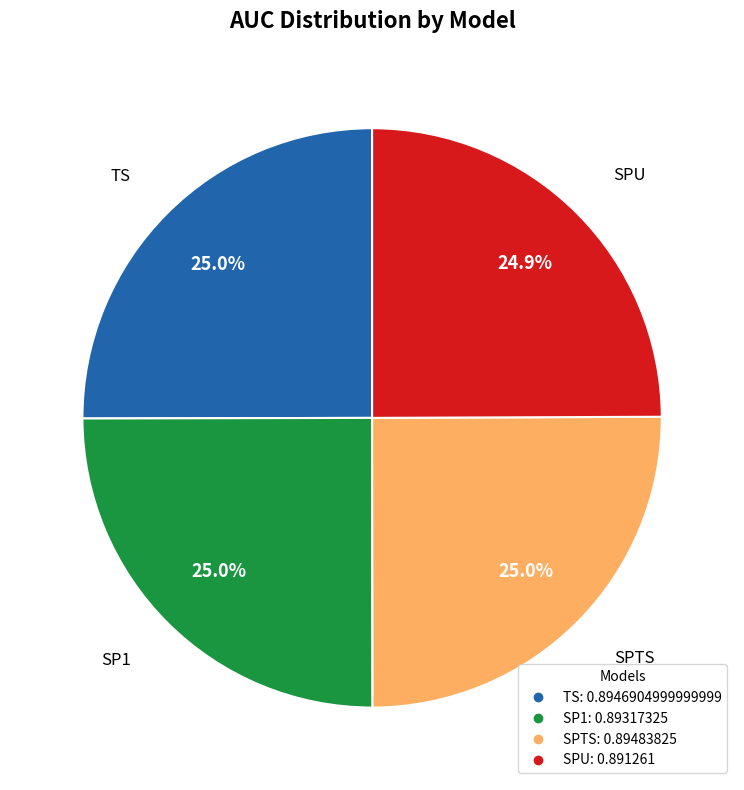

To the nearest percent, what portion does SP1 represent?

25%